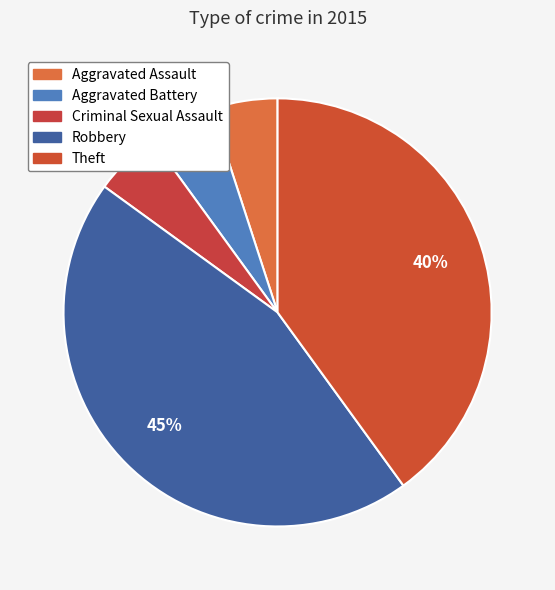

Count the number of slices in the pie.

5